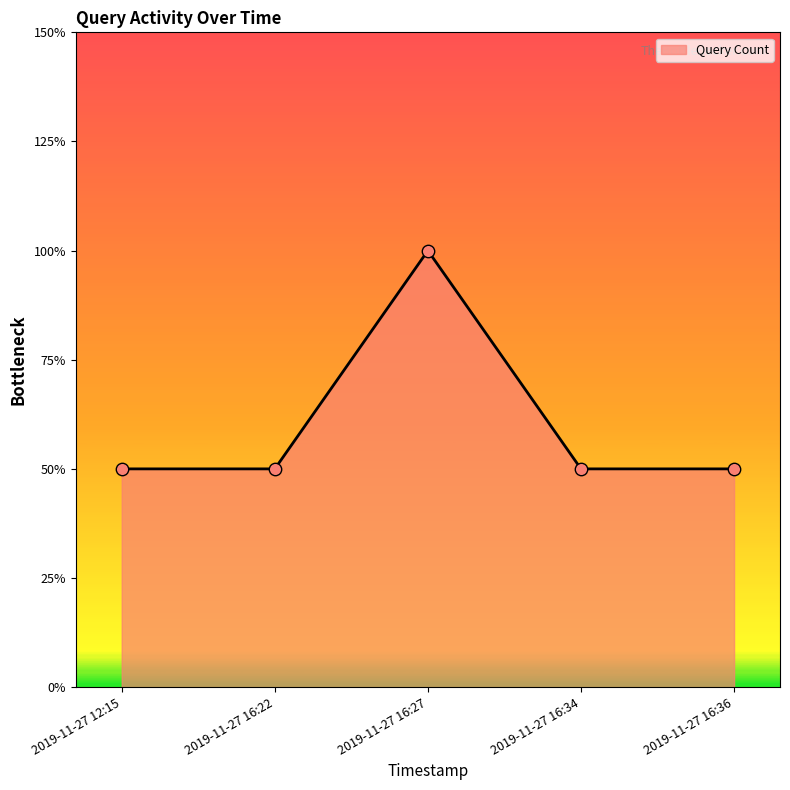

Which has a higher value, 2019-11-27 16:27 or 2019-11-27 12:15?

2019-11-27 16:27